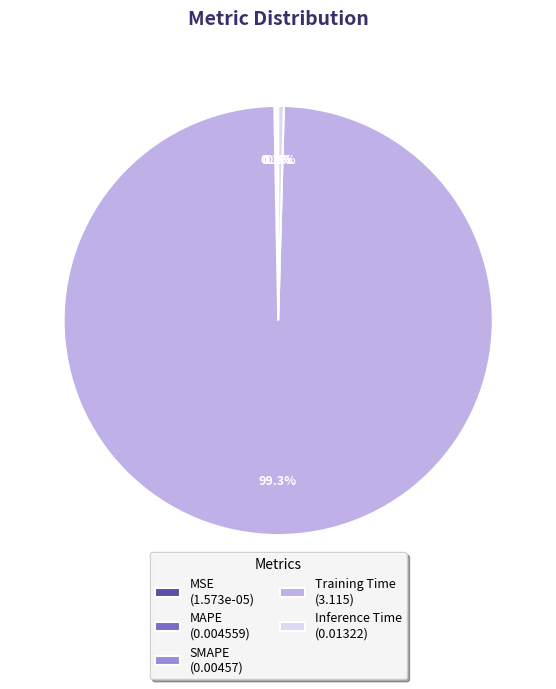

To the nearest percent, what is the combined percentage of Training Time and Inference Time?

100%